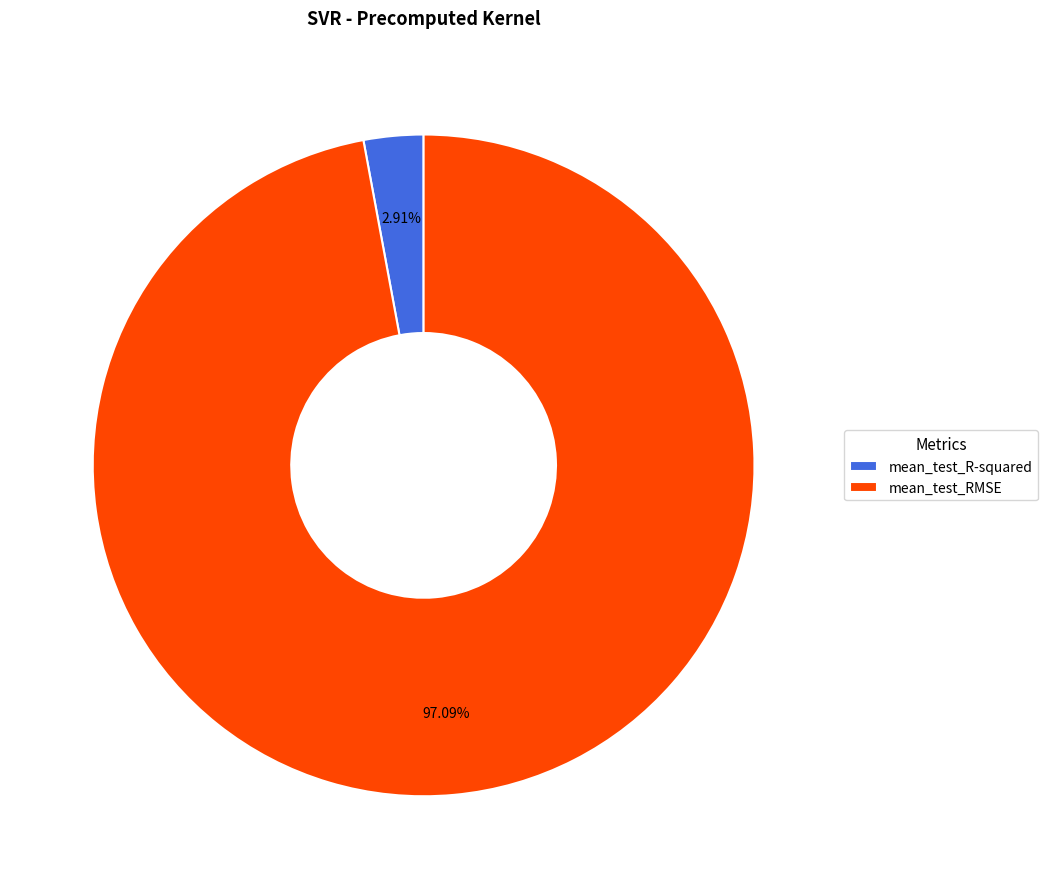

How many segments does this pie chart have?

2